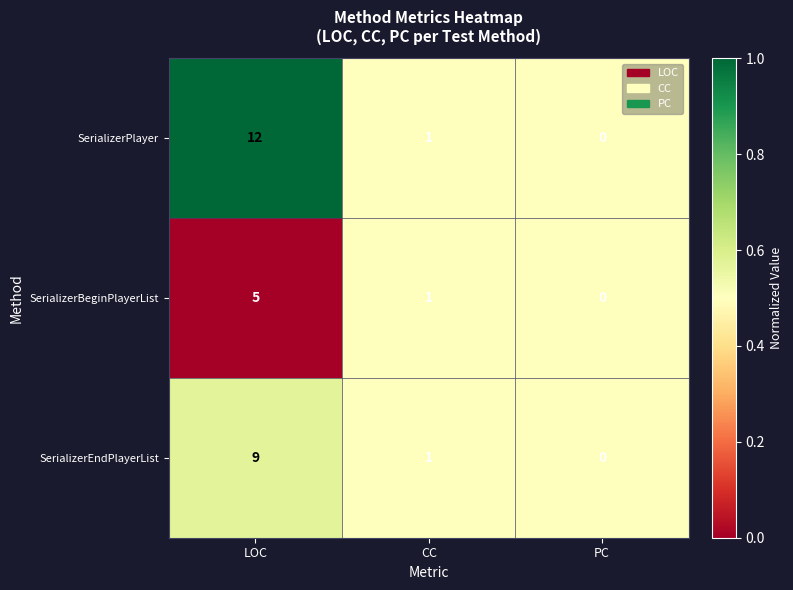

Reading left to right, extract all data points from this chart.

SerializerPlayer: LOC=12	CC=1	PC=0
SerializerBeginPlayerList: LOC=5	CC=1	PC=0
SerializerEndPlayerList: LOC=9	CC=1	PC=0